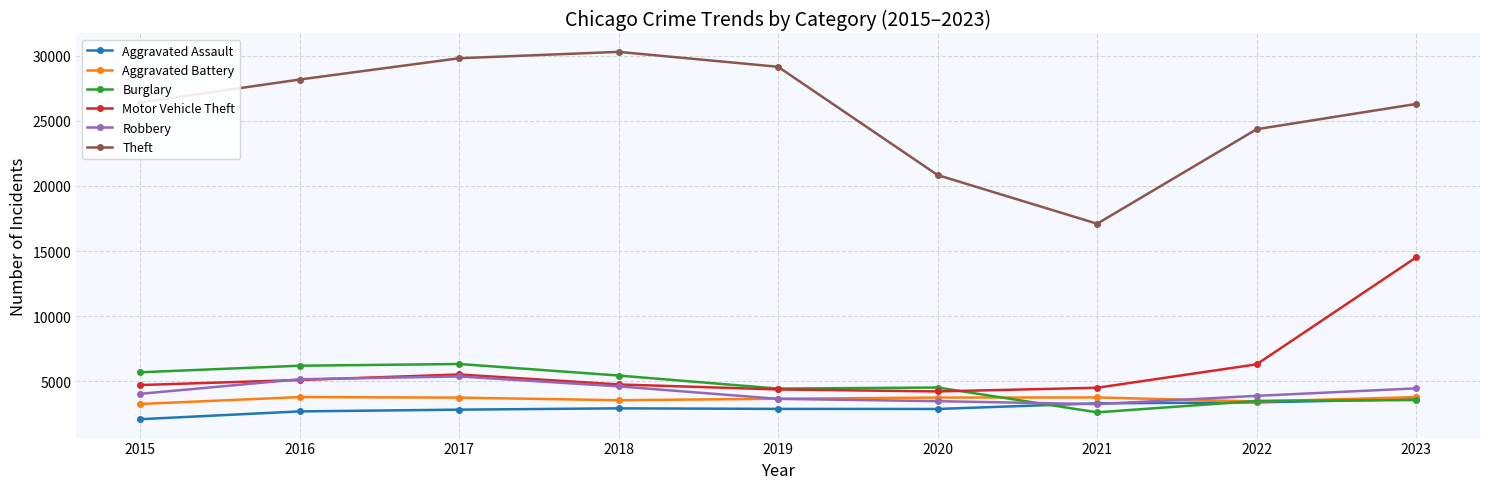

At how many categories does at least one series exceed 22728?

7